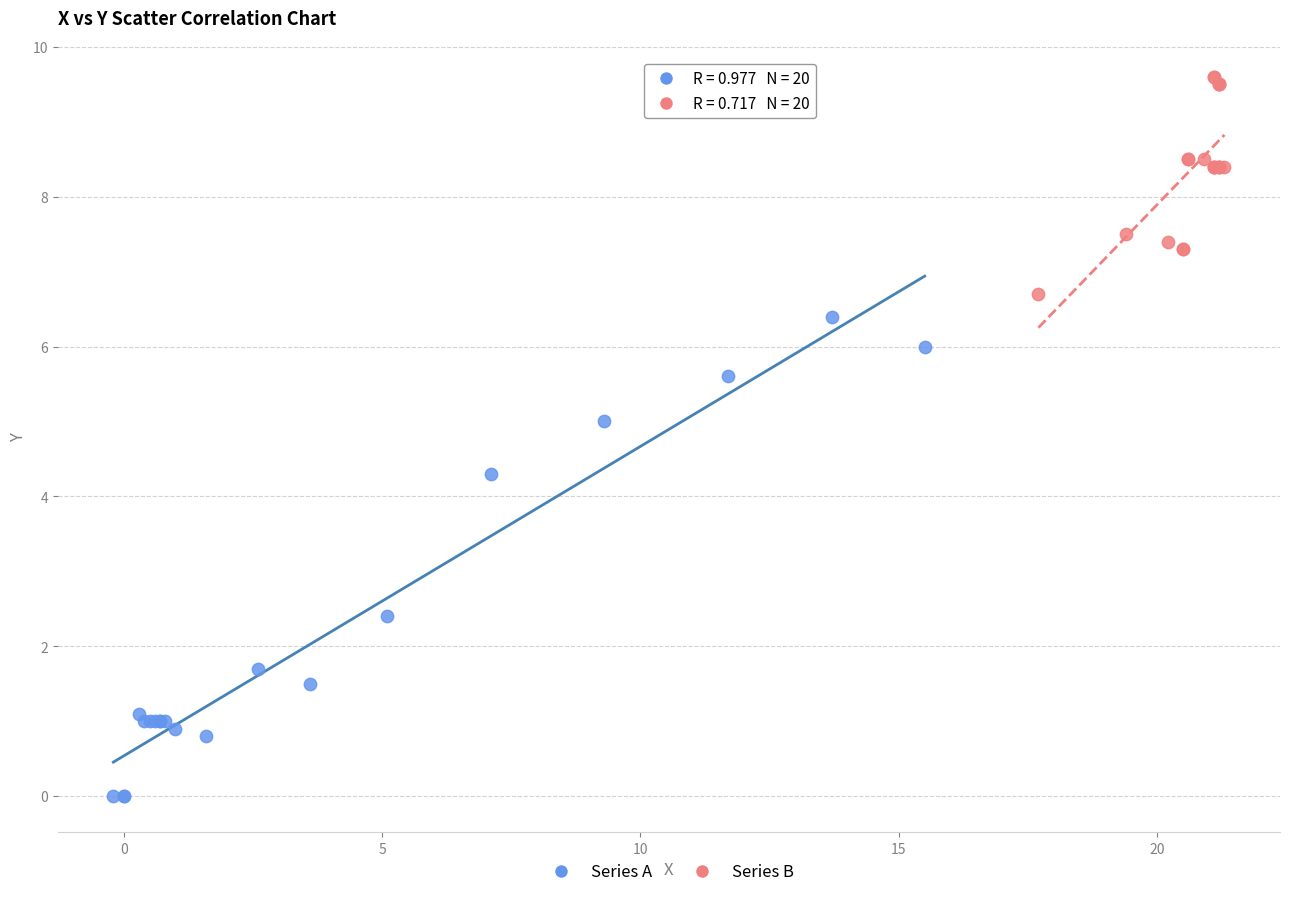

Which series has the largest Y range (max minus min)?

Series A